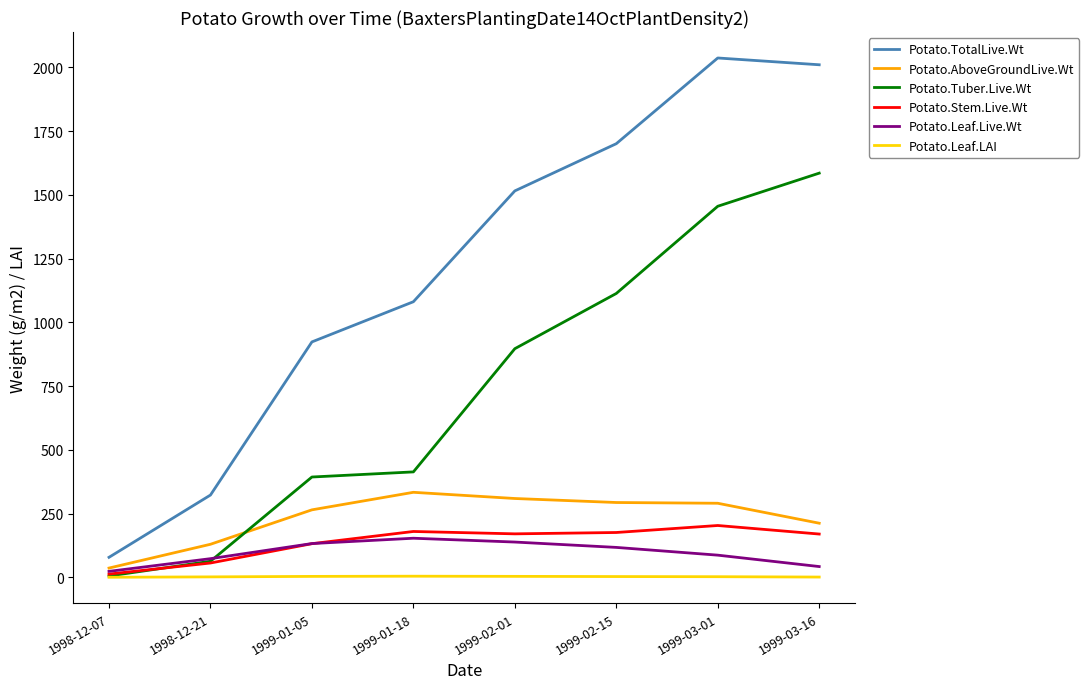

Is this an area chart (filled region under the line)?

No